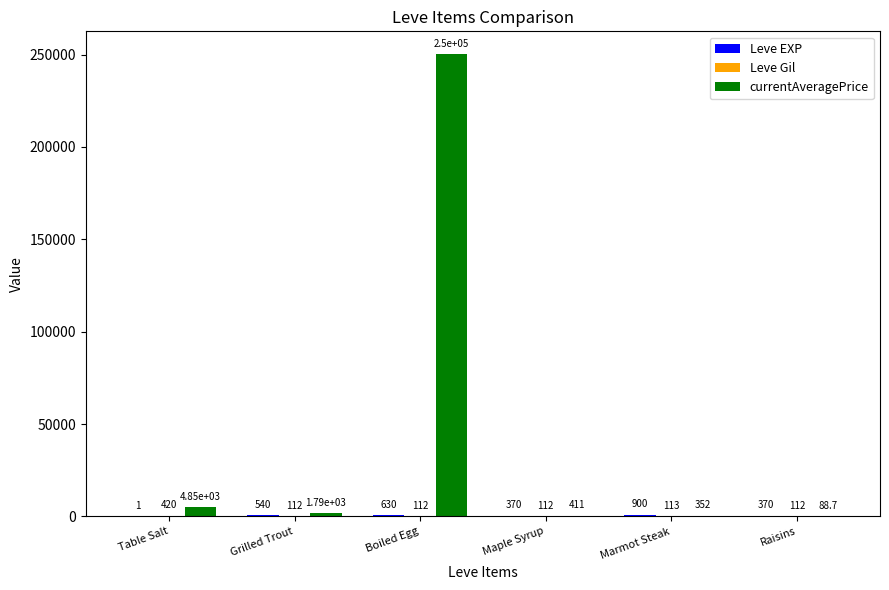

At which category is the sum across all series the highest?

Boiled Egg